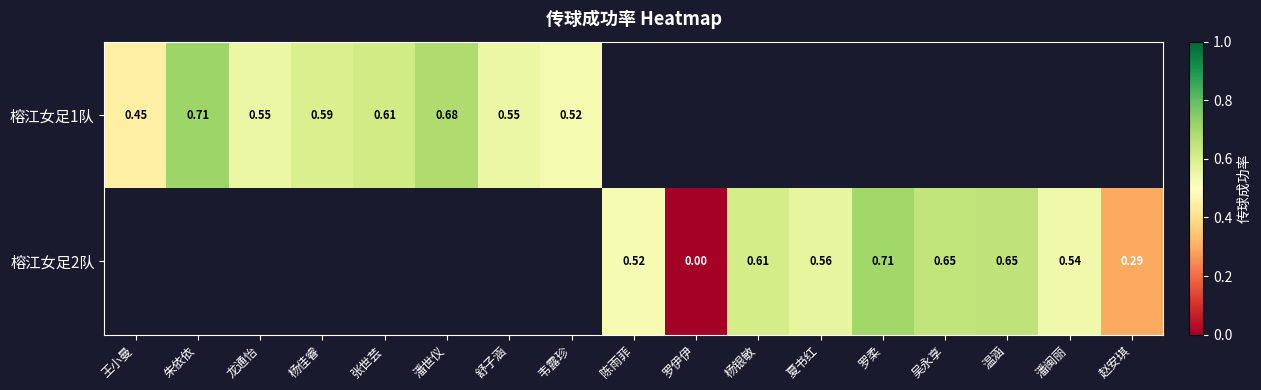

Is the value of 榕江女足1队 at 朱依依 greater than the value of 榕江女足2队 at 罗伊伊?

Yes